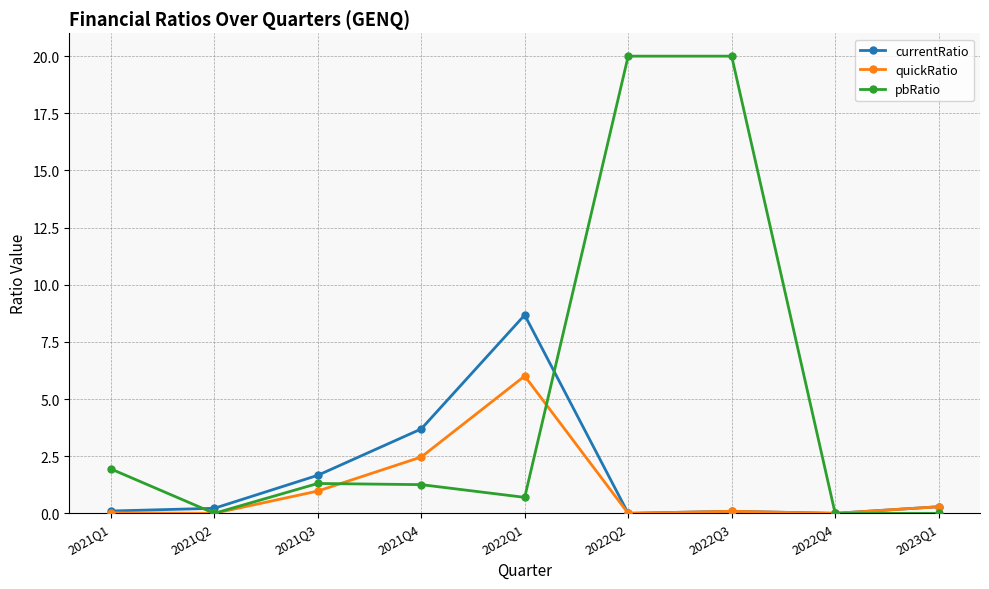

What is the greatest value displayed?

20.0